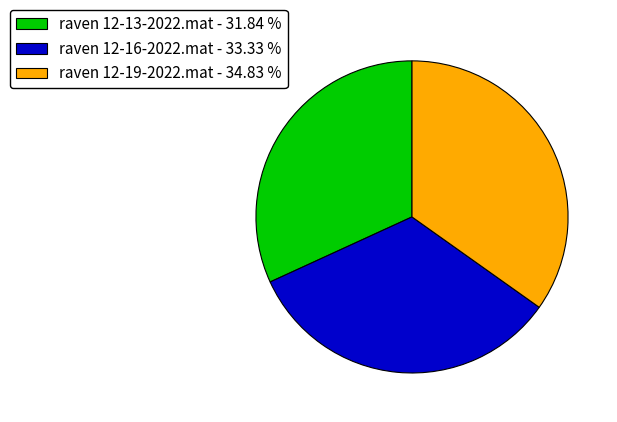

Approximately how many times larger is the value at raven 12-13-2022.mat - 31.84 % compared to raven 12-16-2022.mat - 33.33 %?

1.0